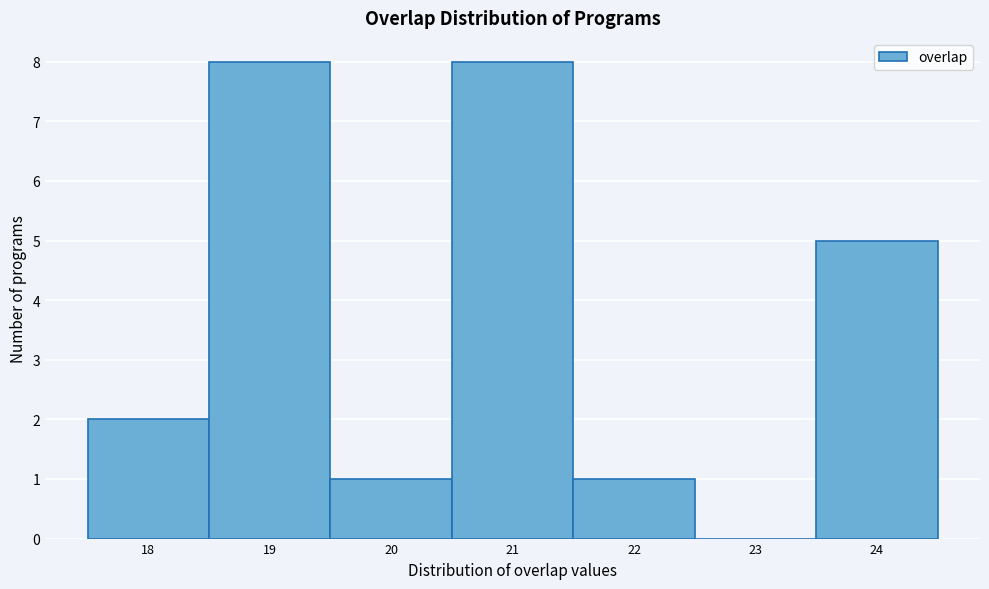

Reading left to right, transcribe this chart: for each bar, give the range it covers on the x-axis and its height. The values are not printed on the chart, so give them approximately, as read against the axis.

17.5 to 18.5: 2
18.5 to 19.5: 8
19.5 to 20.5: 1
20.5 to 21.5: 8
21.5 to 22.5: 1
22.5 to 23.5: 0
23.5 to 24.5: 5